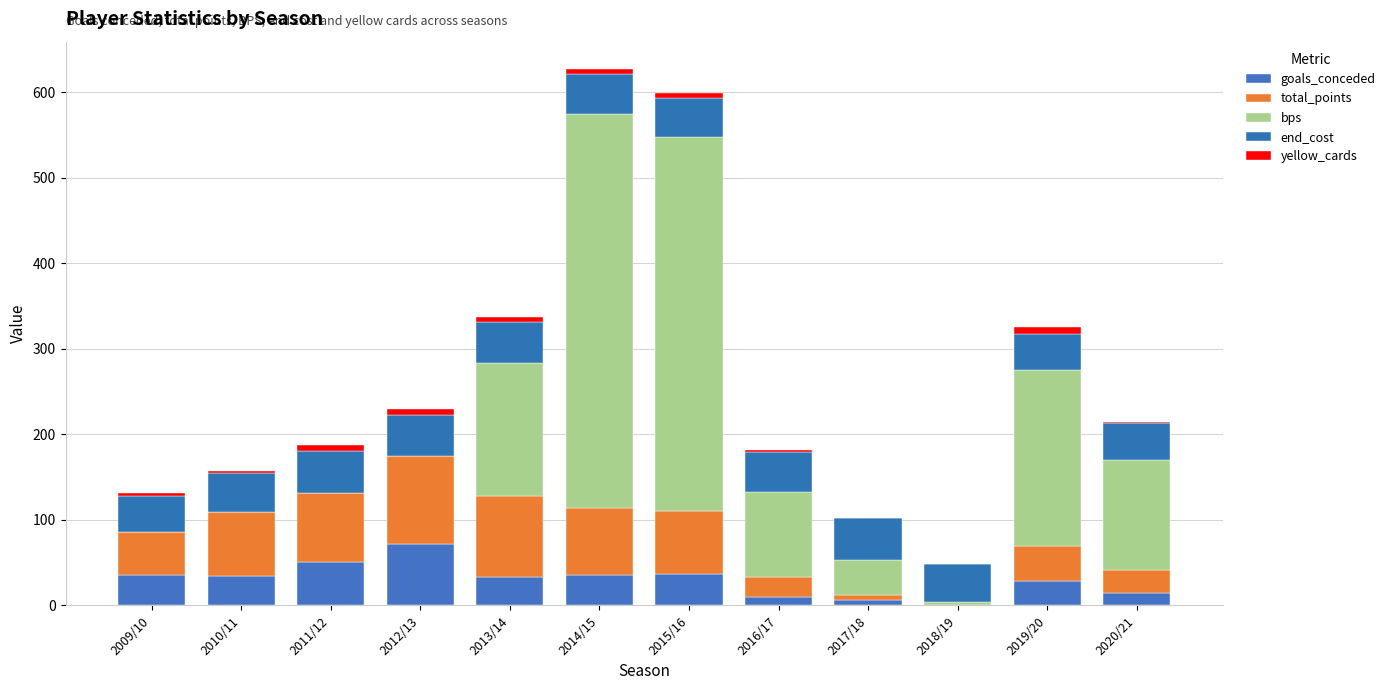

How many distinct data groups are displayed?

5